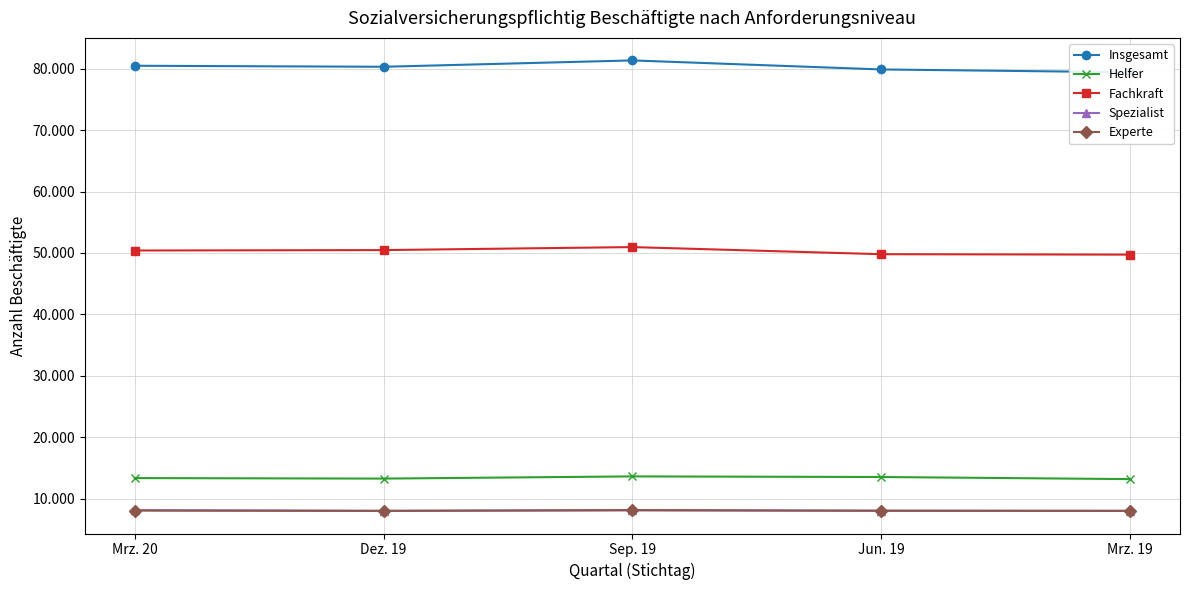

What is the difference between the Insgesamt values at Jun. 19 and Dez. 19?

437